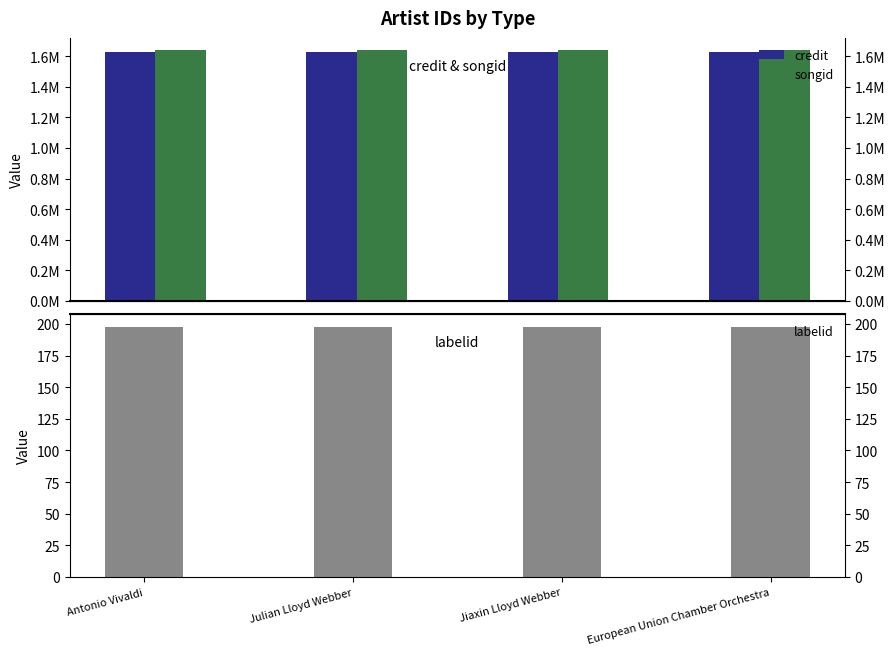

Which series has the widest spread of values?

credit